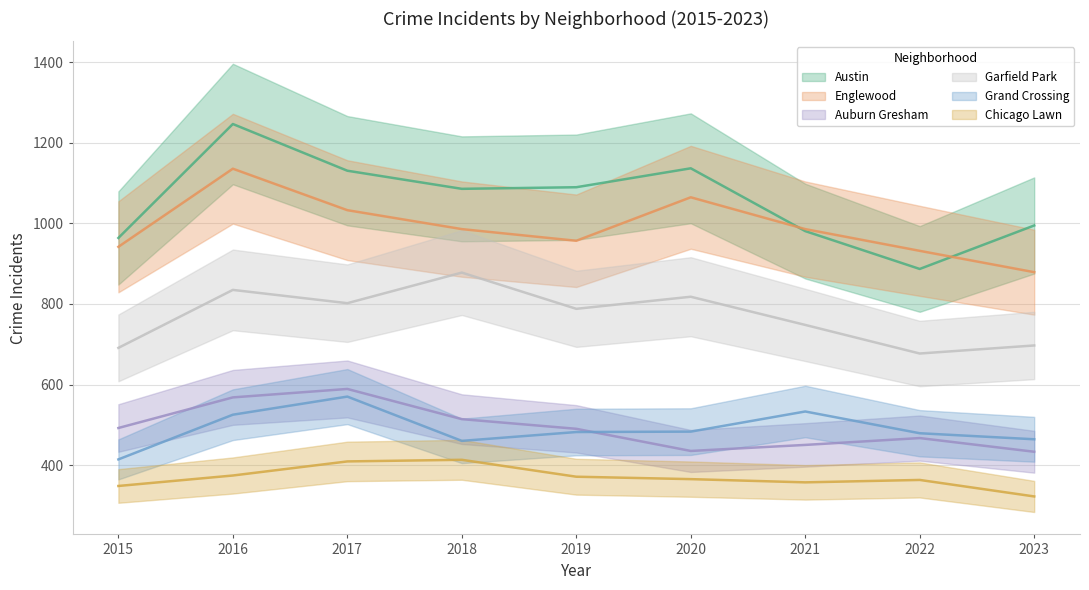

How many lines are shown in the chart?

6